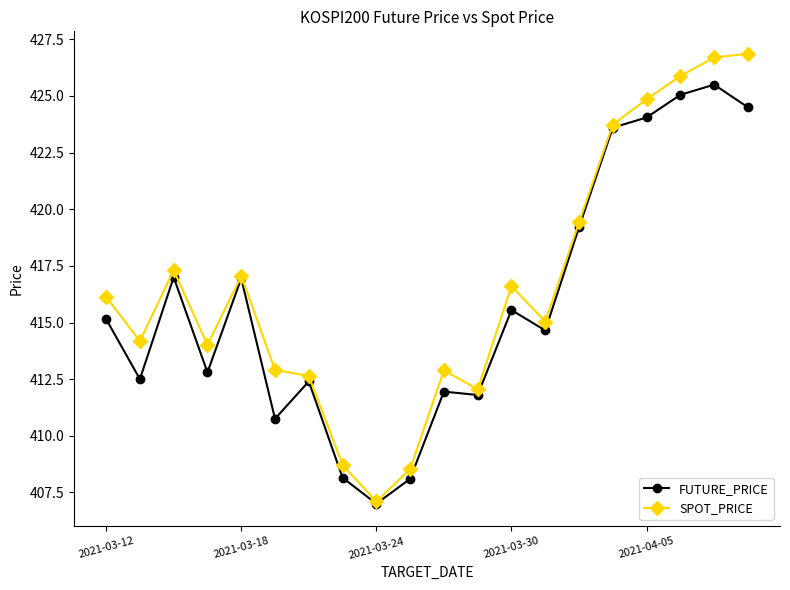

At how many categories does at least one series exceed 422?

5